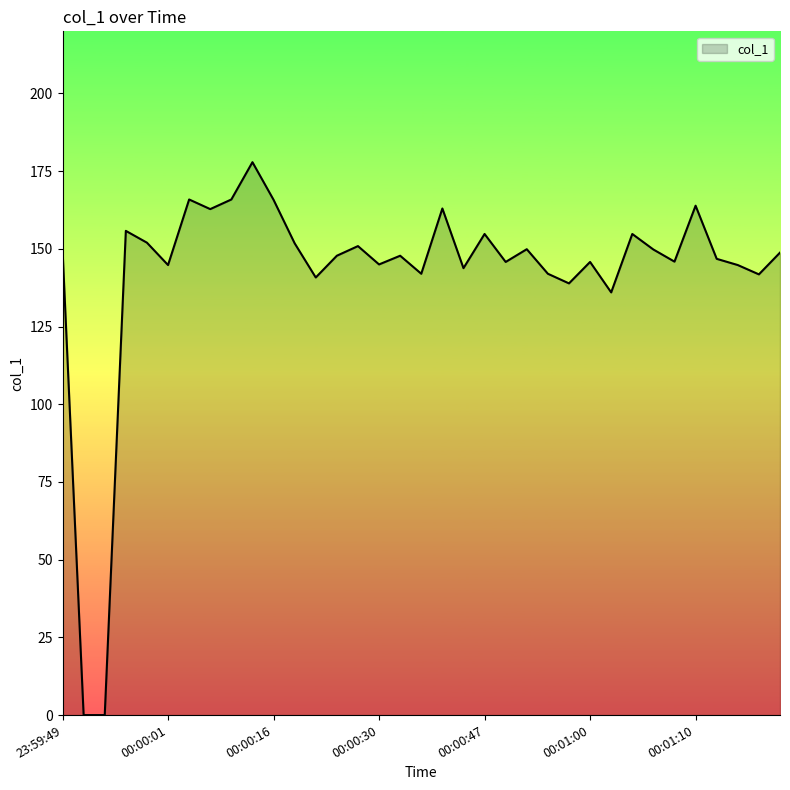

Does the chart display data point markers on the line(s)?

No